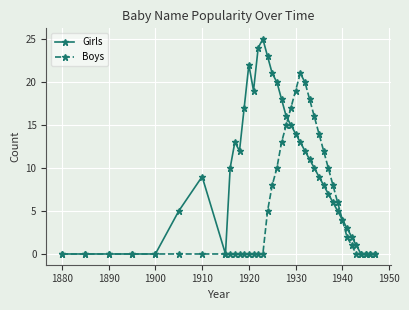

True or false: Girls has more than 1 points higher than both neighbors.

True